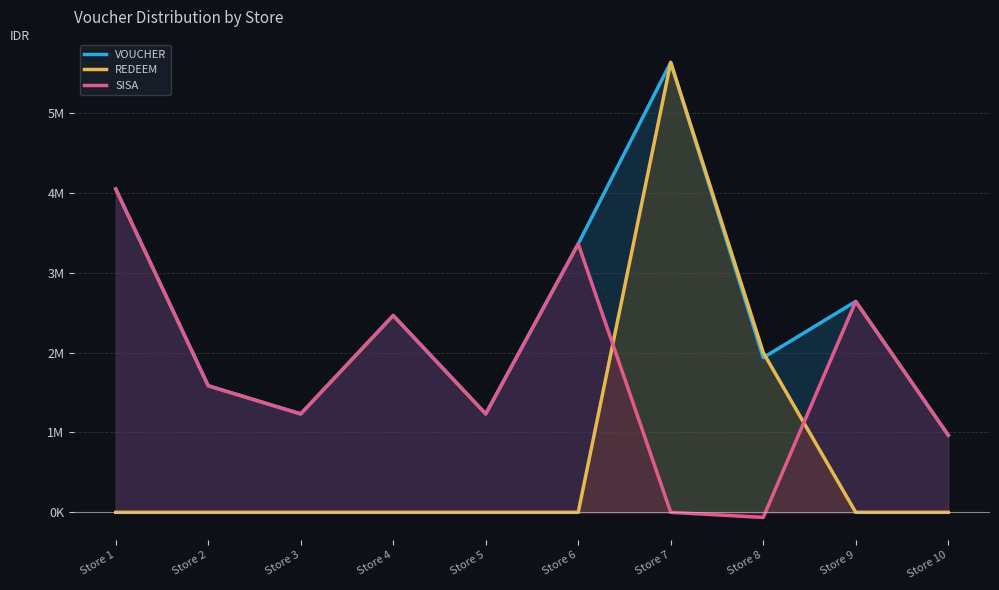

Does the chart have visible grid lines?

Yes